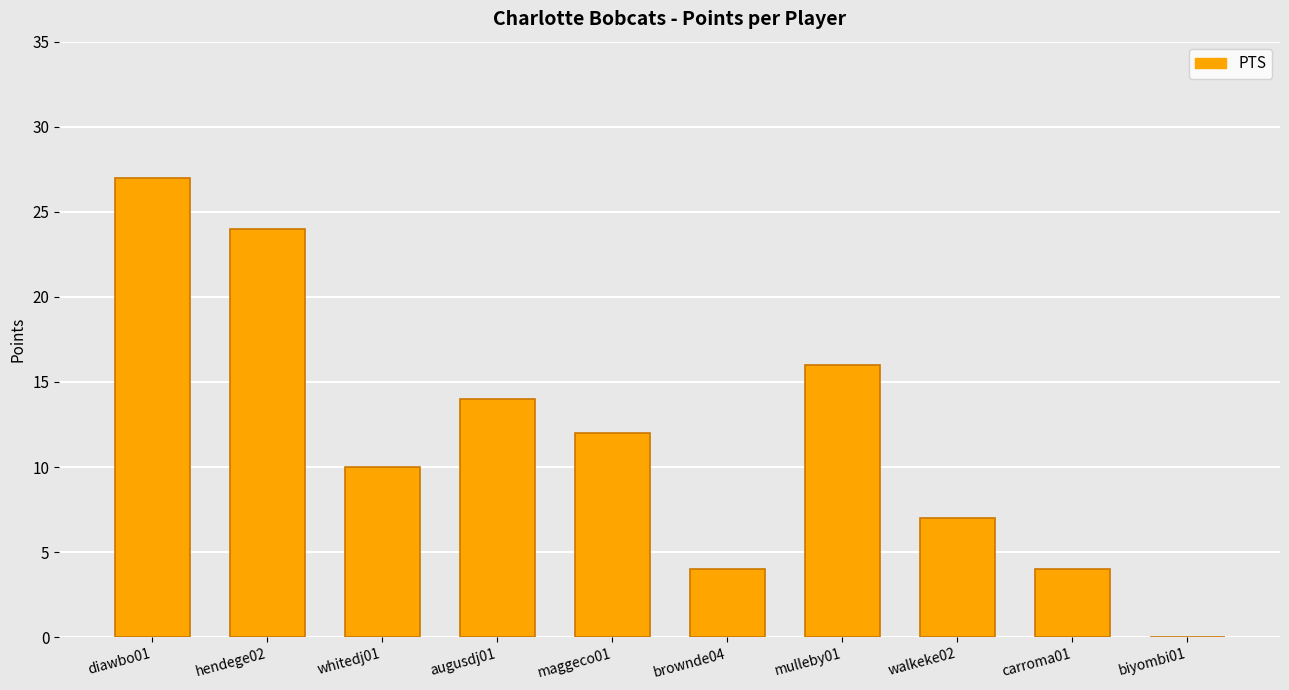

Reading left to right, list all the values displayed in this chart.

diawbo01=27	hendege02=24	whitedj01=10	augusdj01=14	maggeco01=12	brownde04=4	mulleby01=16	walkeke02=7	carroma01=4	biyombi01=0